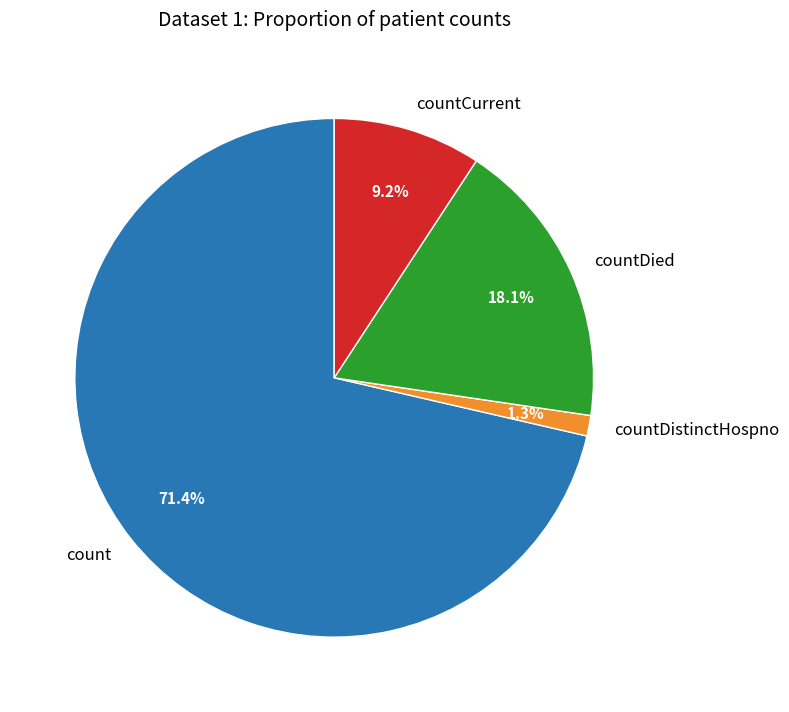

Which has a higher value, countDied or count?

count